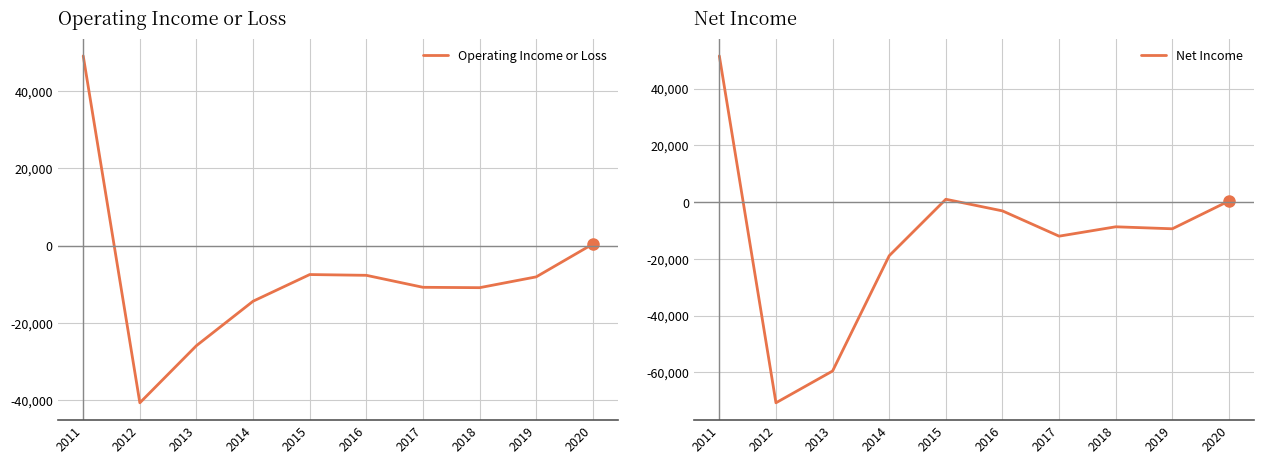

Which series has the largest total across all categories?

Operating Income or Loss